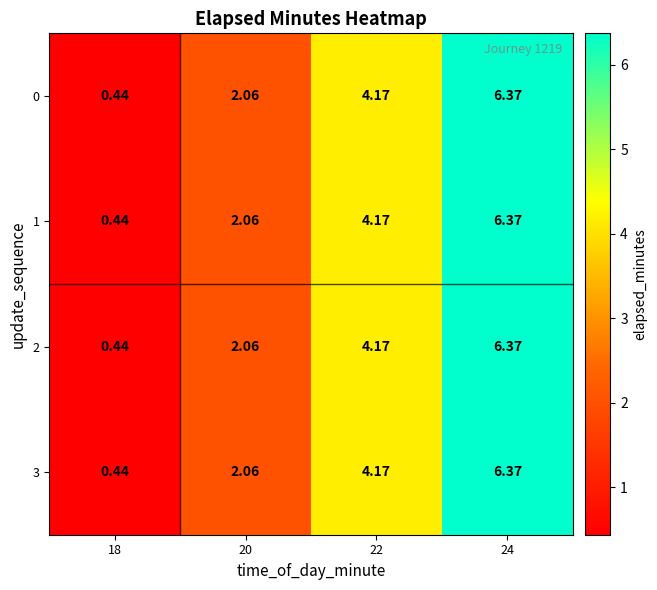

Is the value of 2 at 20 greater than the value of 3 at 22?

No